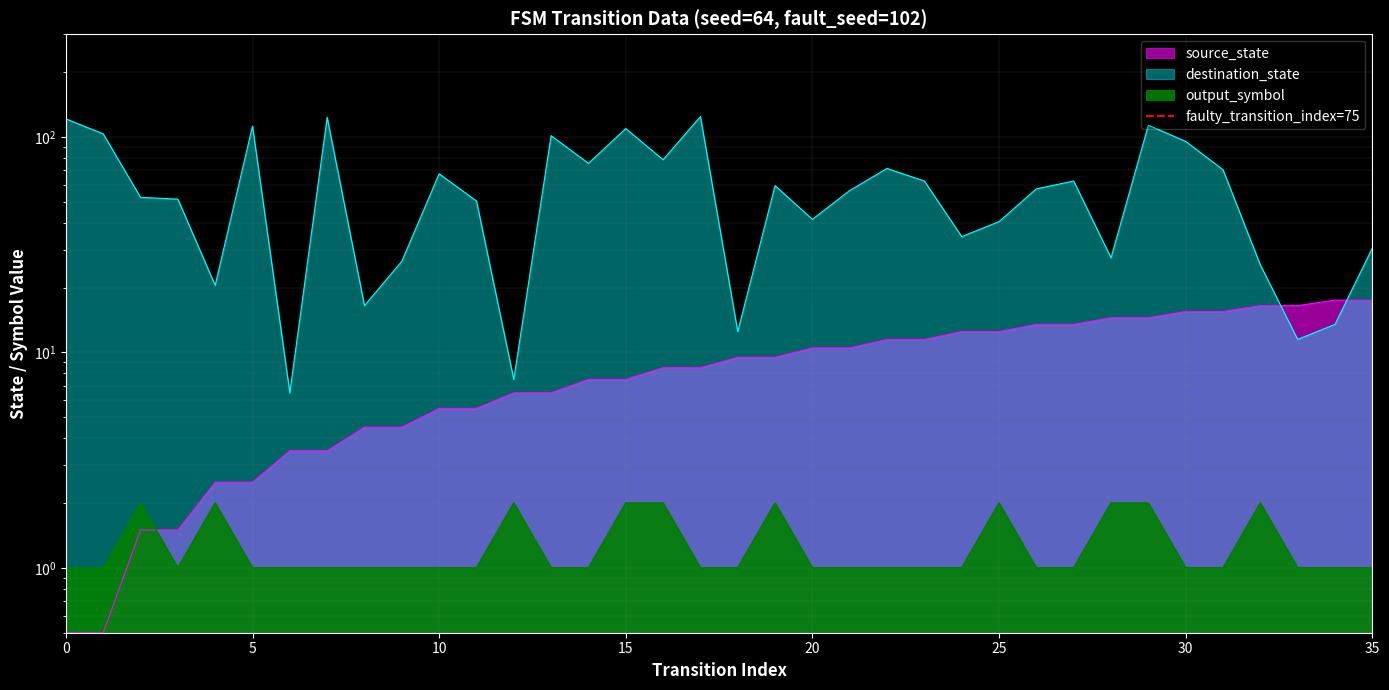

The value at 0 is 0. True or false?

False